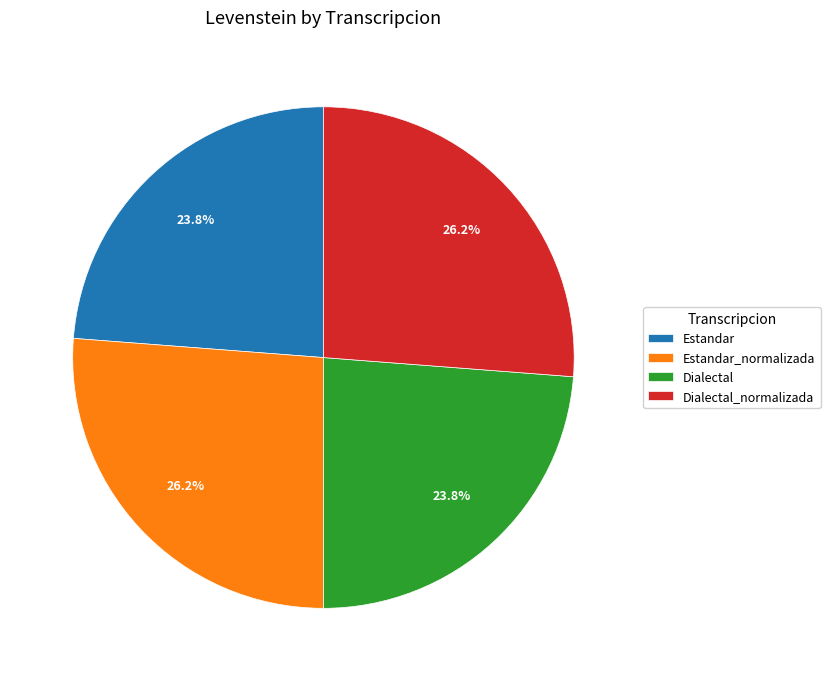

To the nearest percent, what is the difference between the Dialectal and Estandar_normalizada slice percentages?

2%